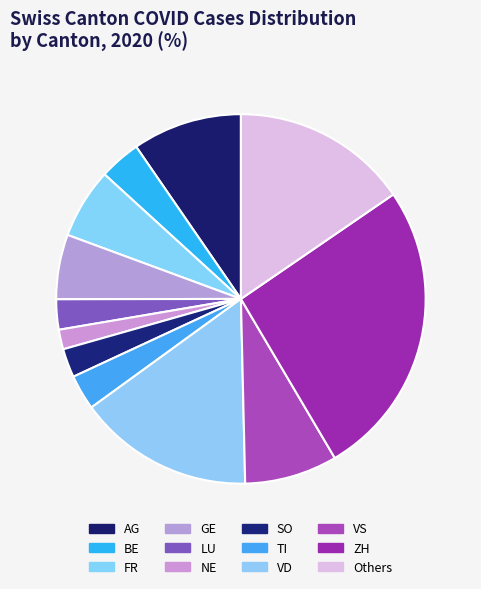

How many slices are in this pie chart?

12